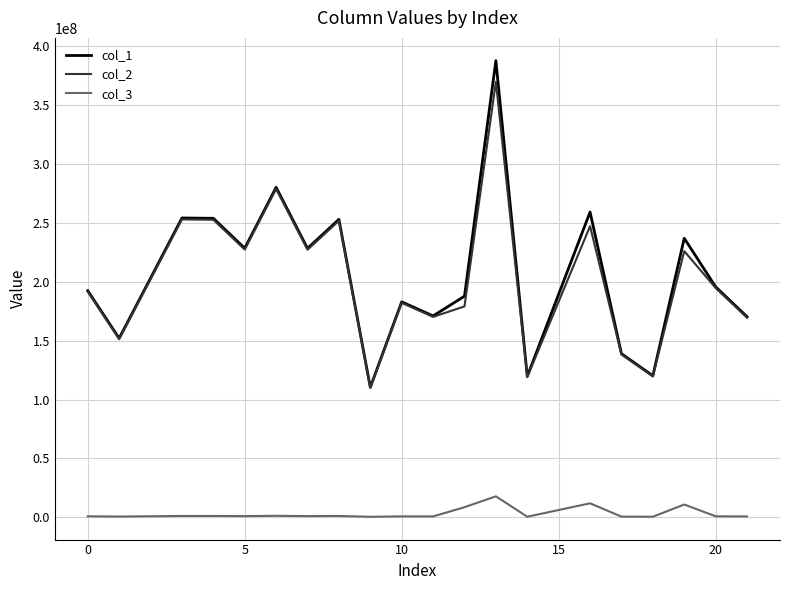

Which series has the largest range (max minus min)?

col_1